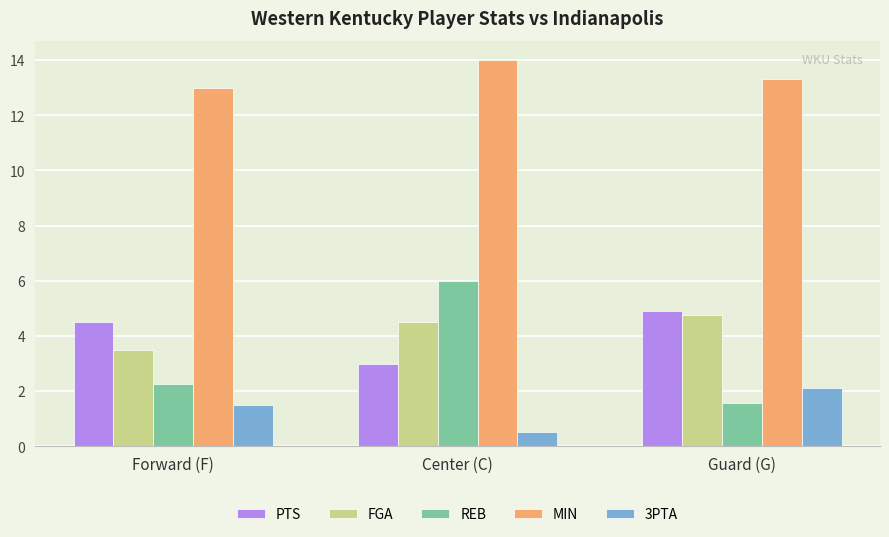

Is it true that 3PTA equals 2.1 at Guard (G)?

True